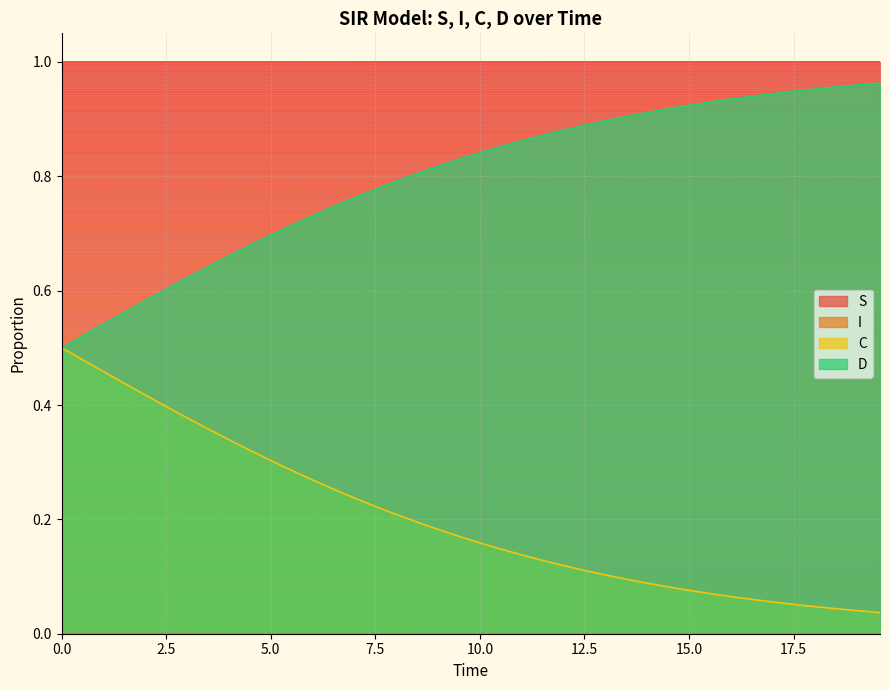

True or false: C and S intersect in this chart.

False